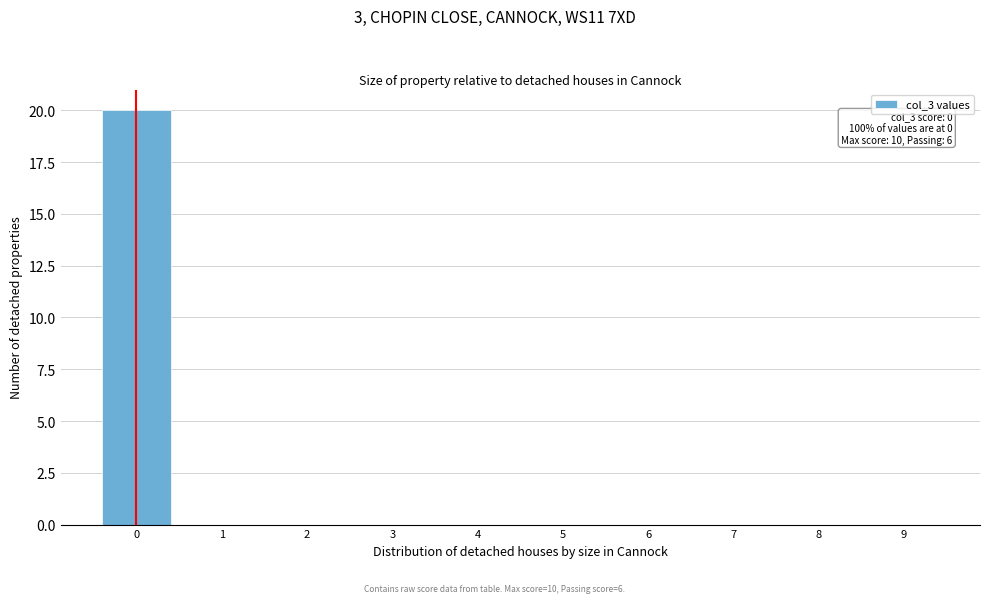

Reading right to left, transcribe all the data shown in this chart.

9=0	8=0	7=0	6=0	5=0	4=0	3=0	2=0	1=0	0=20